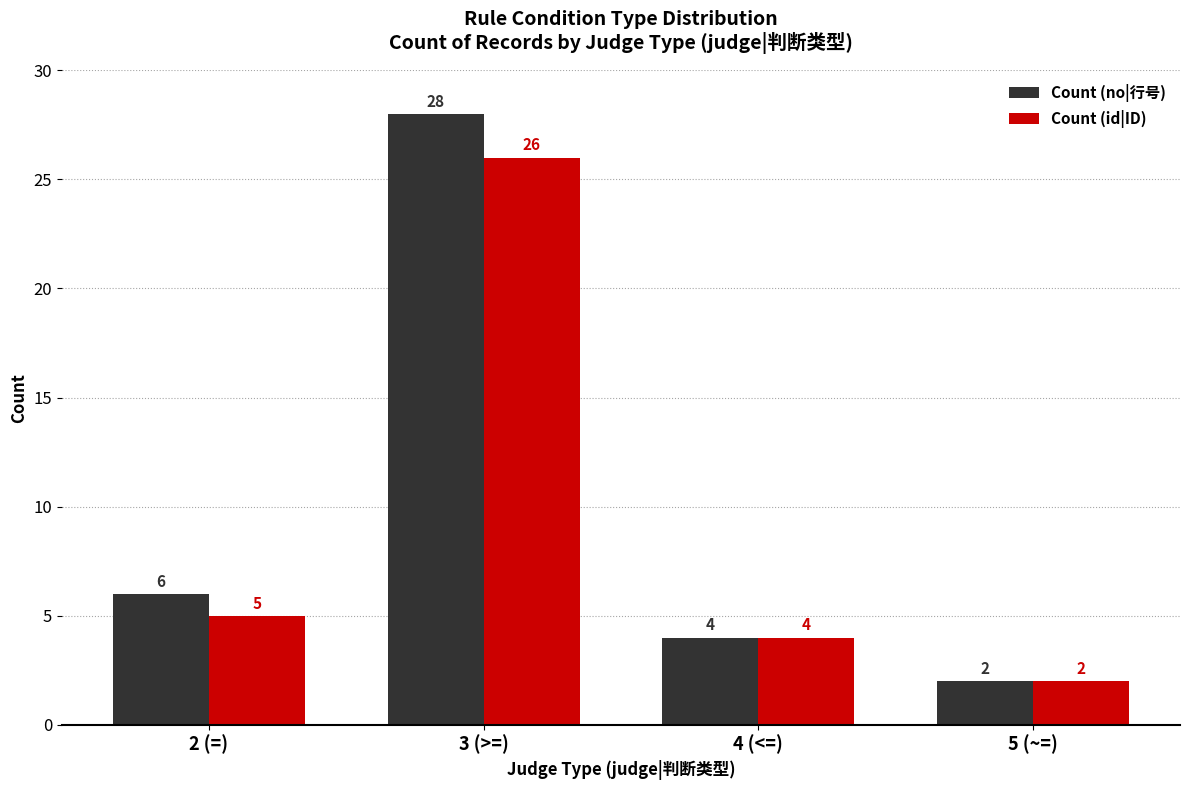

What are all the series names shown in the legend?

Count (no|行号), Count (id|ID)